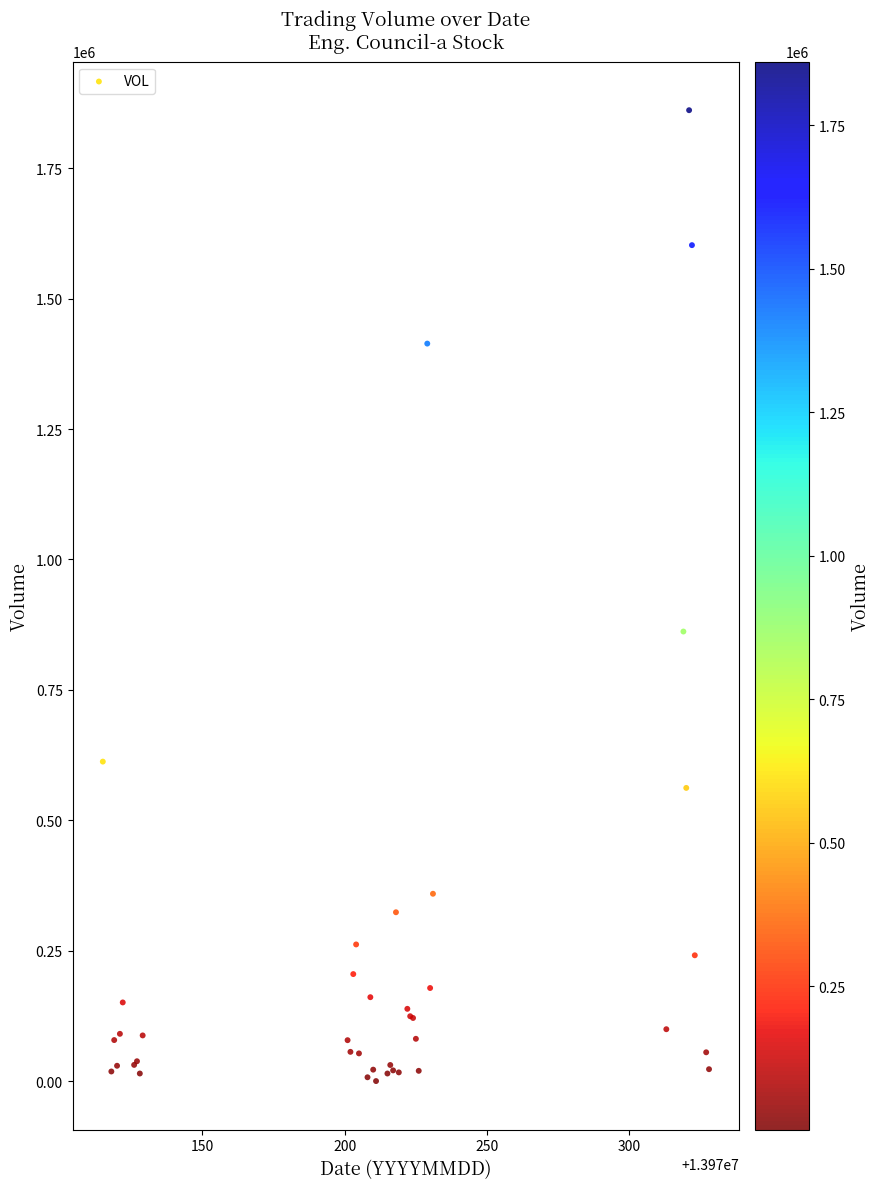

What Y value in the scatter plot is closest to 930727?

861945